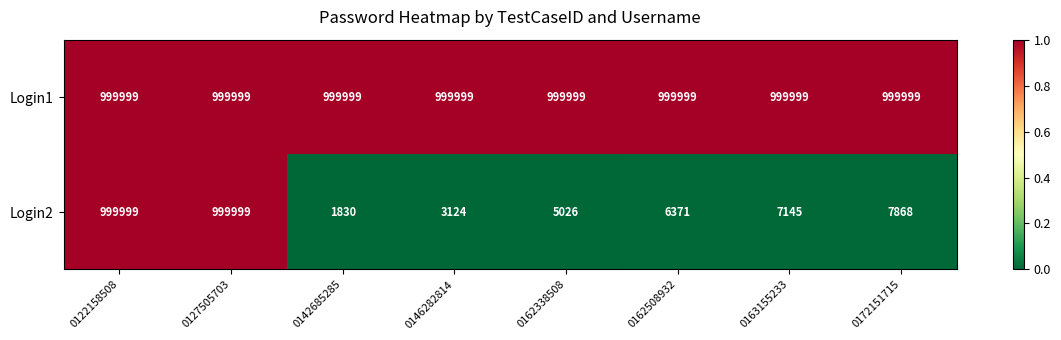

What is the total value across all series at 0162508932?

1006370